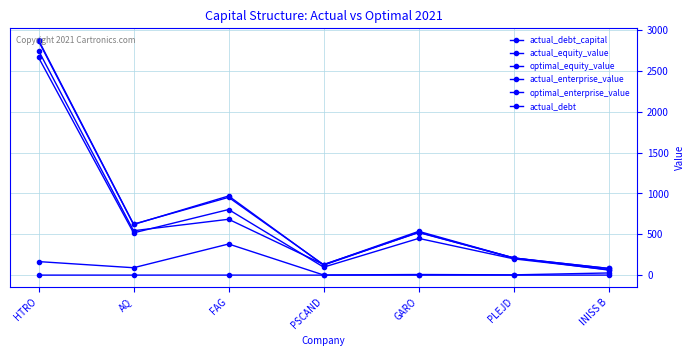

In actual_debt, how many points are lower than both neighbors (excluding endpoints)?

3